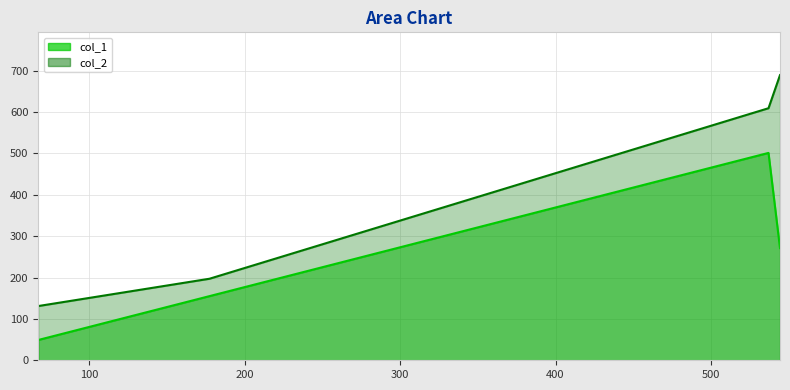

The col_2 series shows 111 at 177.36363636363637. True or false?

False